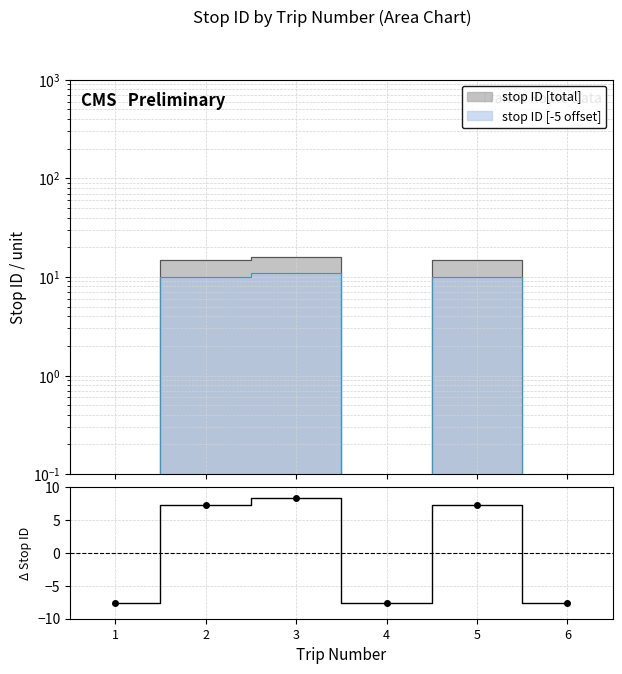

Read the value at 4.

-7.7